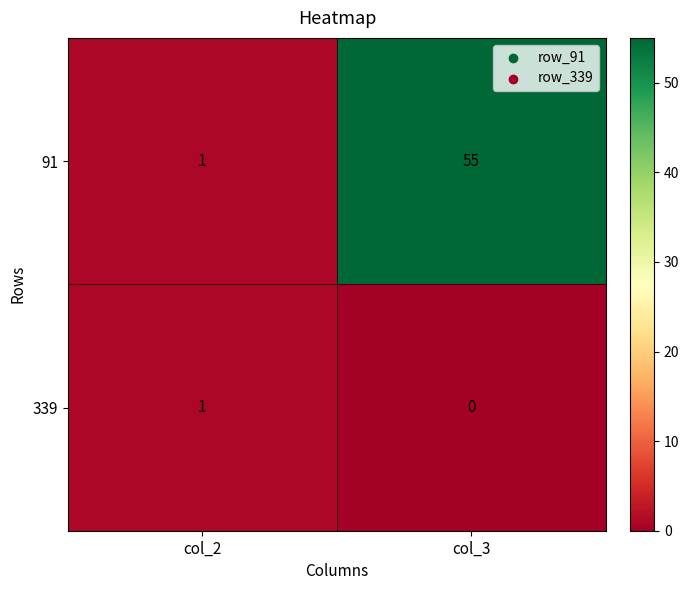

The 91 series shows 34 at col_3. True or false?

False